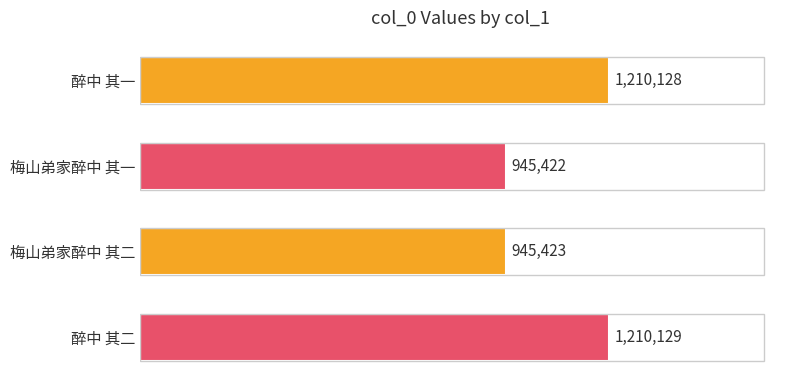

Does the chart contain any negative values?

No